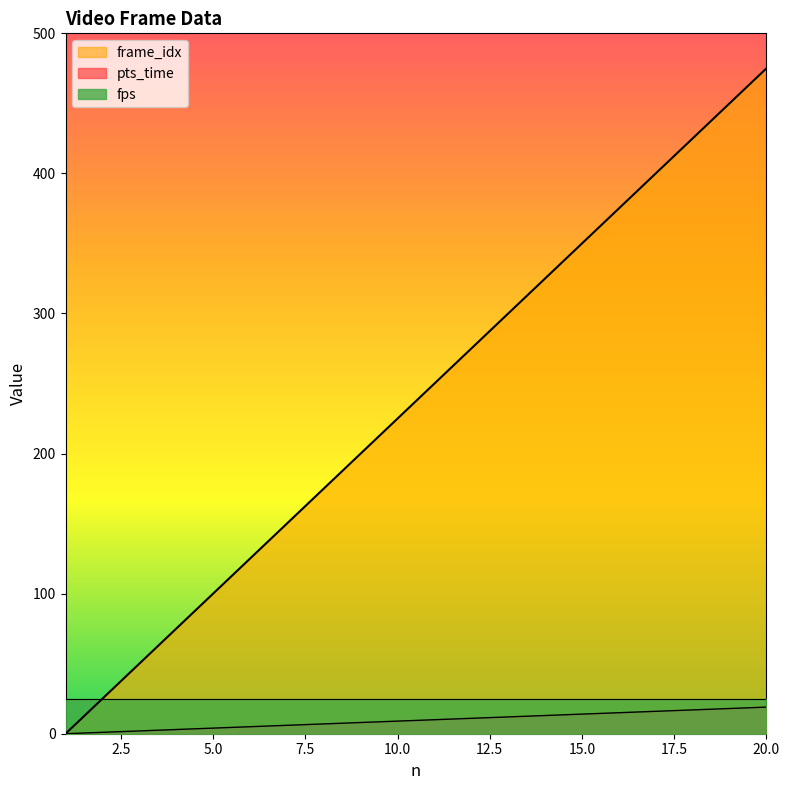

Is it true that frame_idx equals 16 at 17?

True